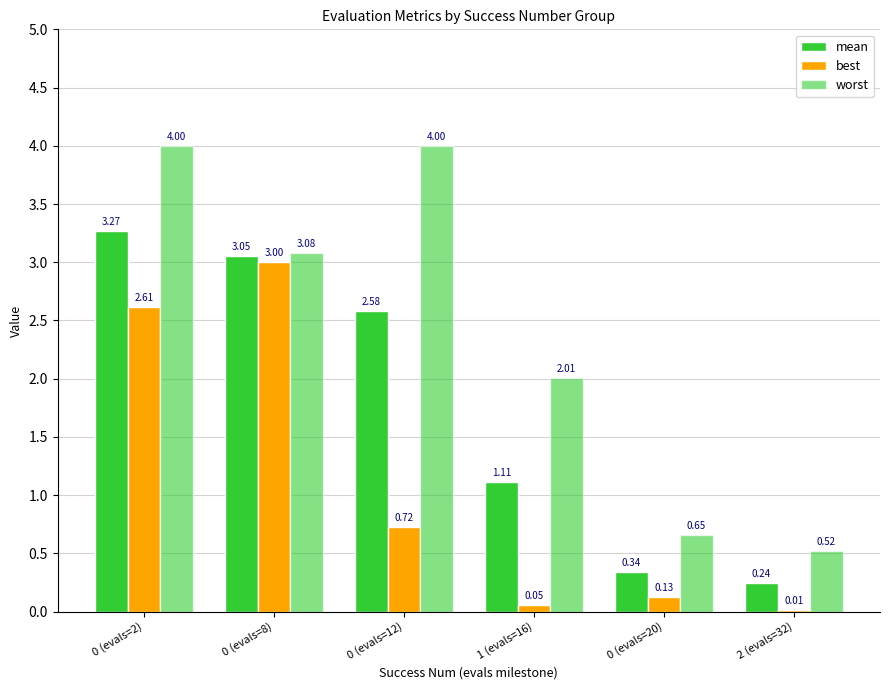

Are the bars grouped side by side (vs. stacked)?

Yes